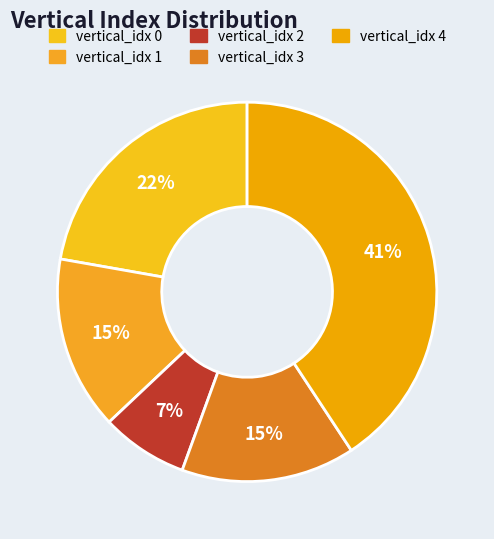

How many slices are in this pie chart?

5